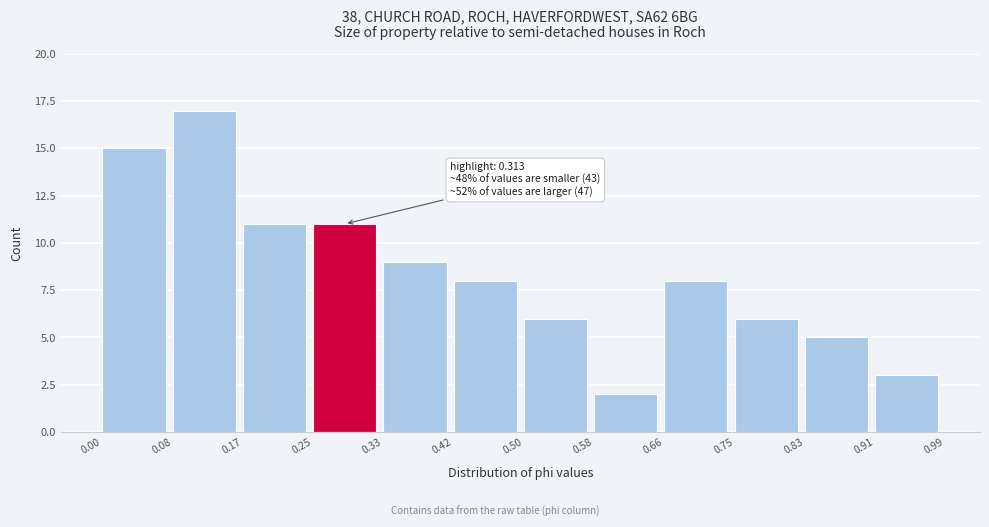

Which range on the x-axis has the tallest bar?

0.08 to 0.17